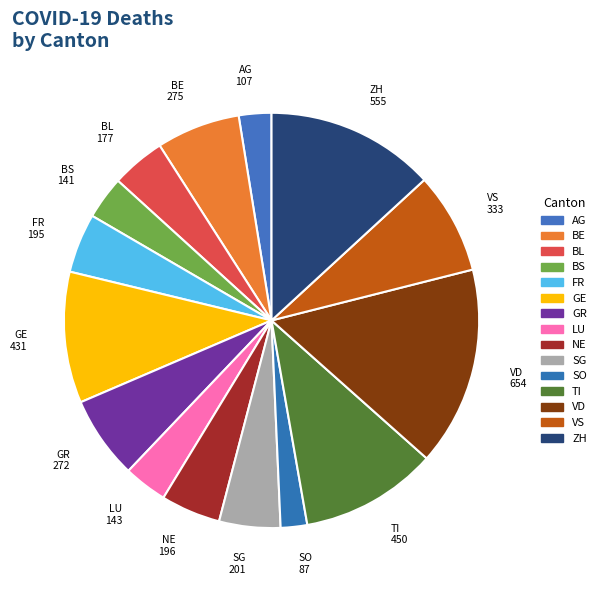

Is it true that LU is 10% of the pie?

False